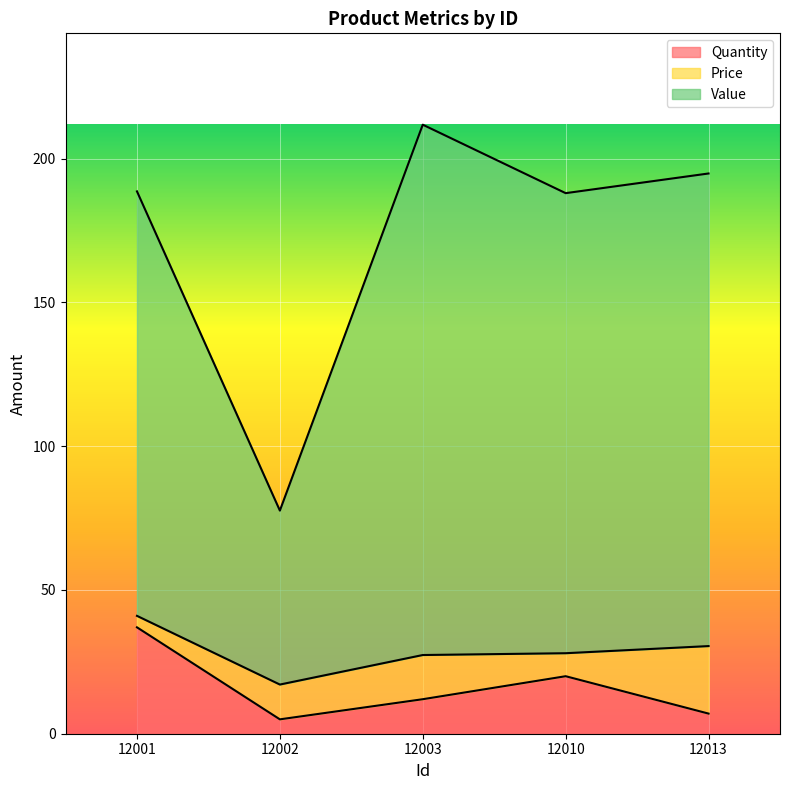

True or false: Value and Quantity intersect in this chart.

False